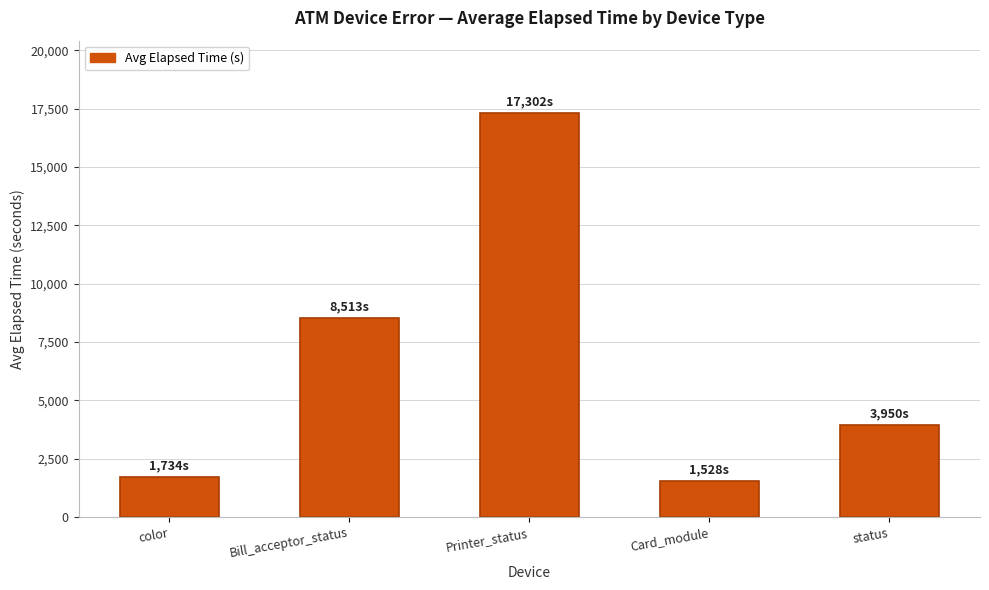

What is the ratio of the value at Bill_acceptor_status to the value at Printer_status?

0.5